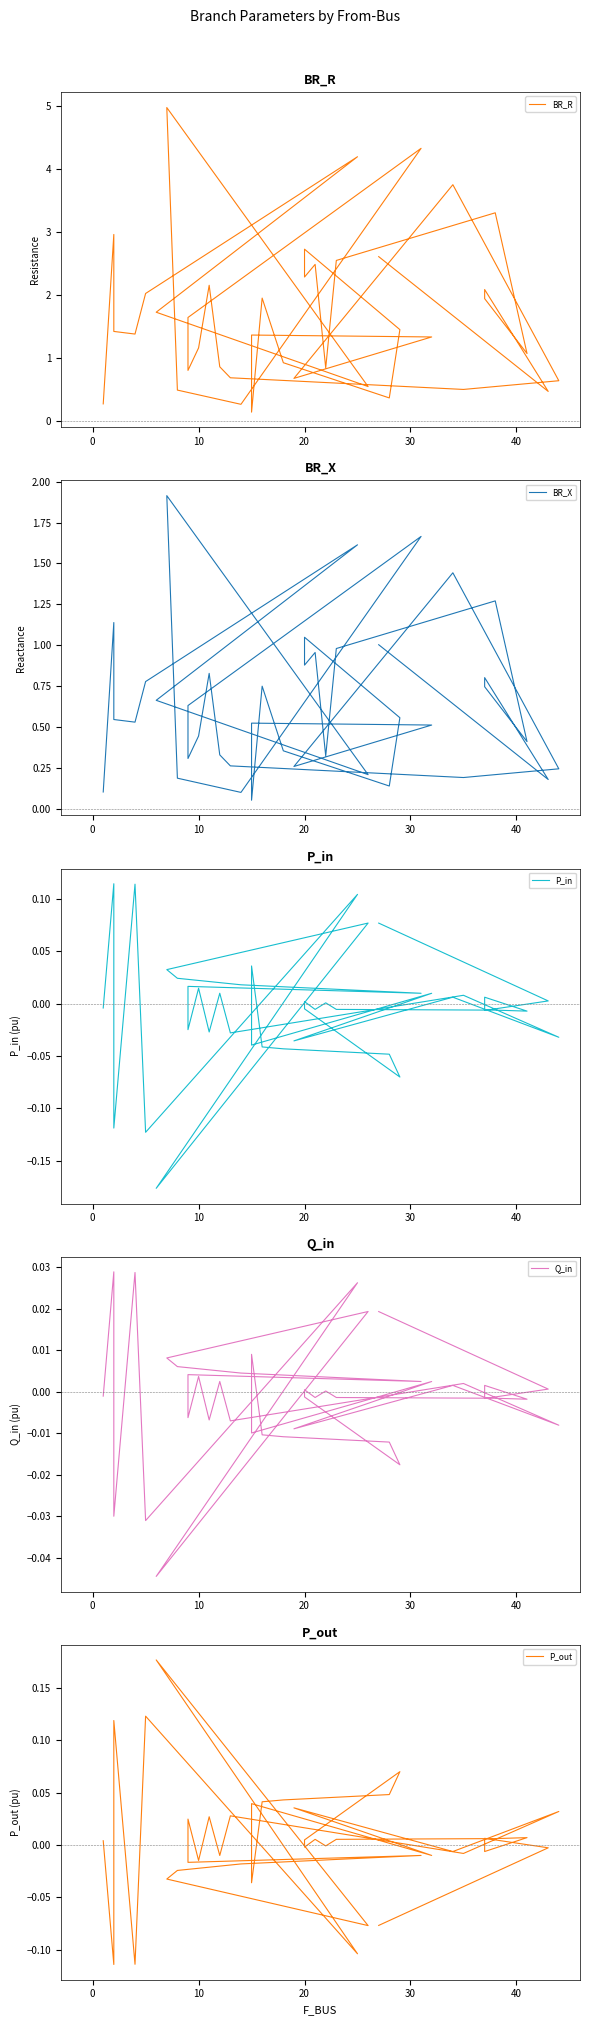

How many interior local valleys does the P_out series have?

14